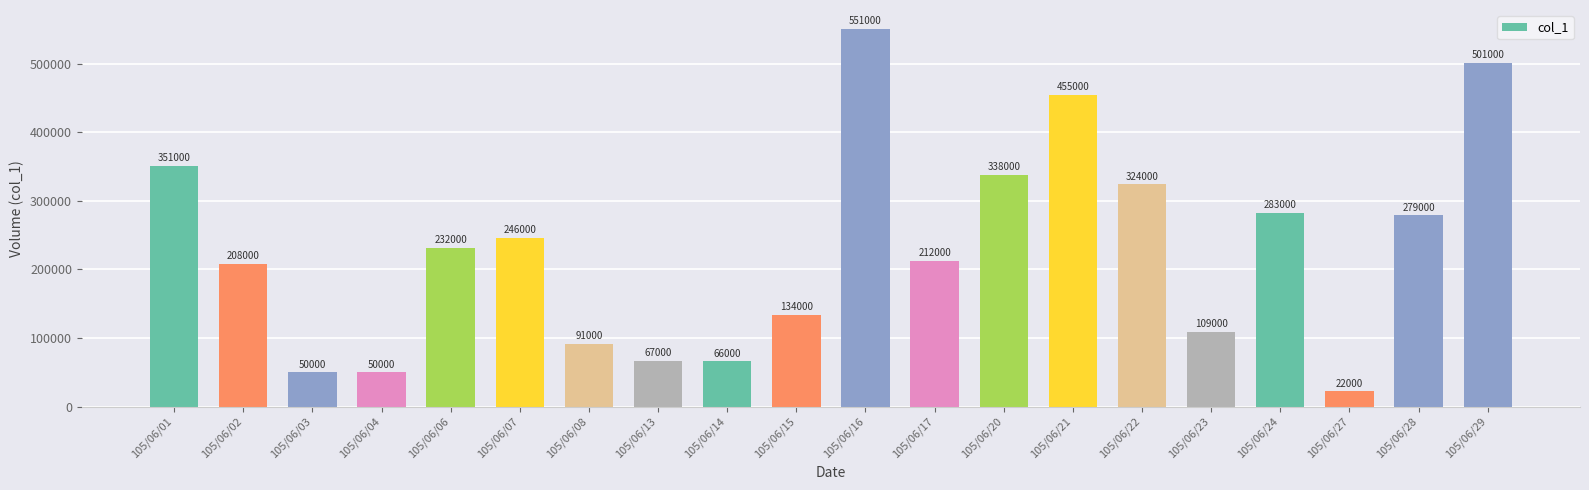

What is the sum of all values?

4569000